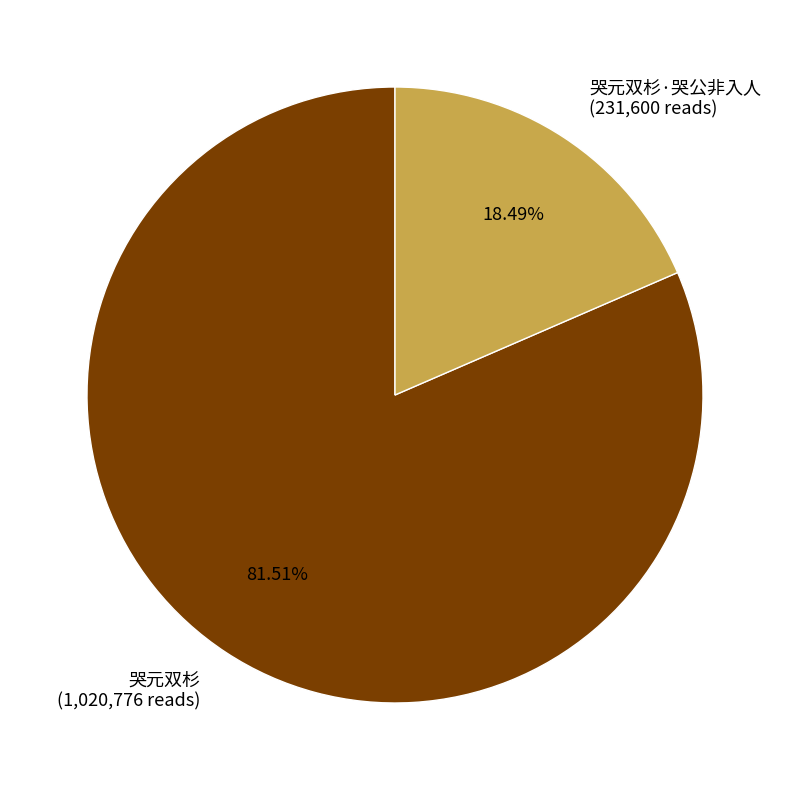

Does 哭元双杉·哭公非入人 represent more than half of the total?

No